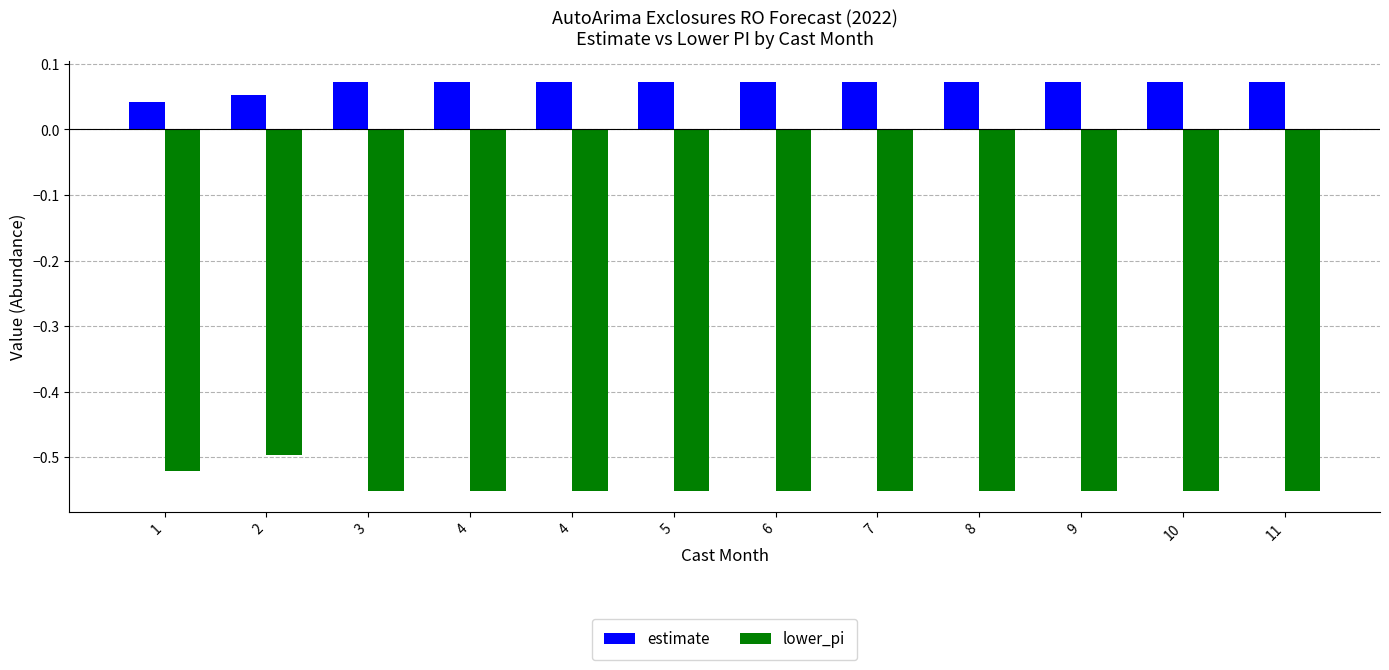

Reading left to right, transcribe all the data shown in this chart.

estimate: 1=0.0	2=0.1	3=0.1	4=0.1	4=0.1	5=0.1	6=0.1	7=0.1	8=0.1	9=0.1	10=0.1	11=0.1
lower_pi: 1=-0.5	2=-0.5	3=-0.6	4=-0.6	4=-0.6	5=-0.6	6=-0.6	7=-0.6	8=-0.6	9=-0.6	10=-0.6	11=-0.6